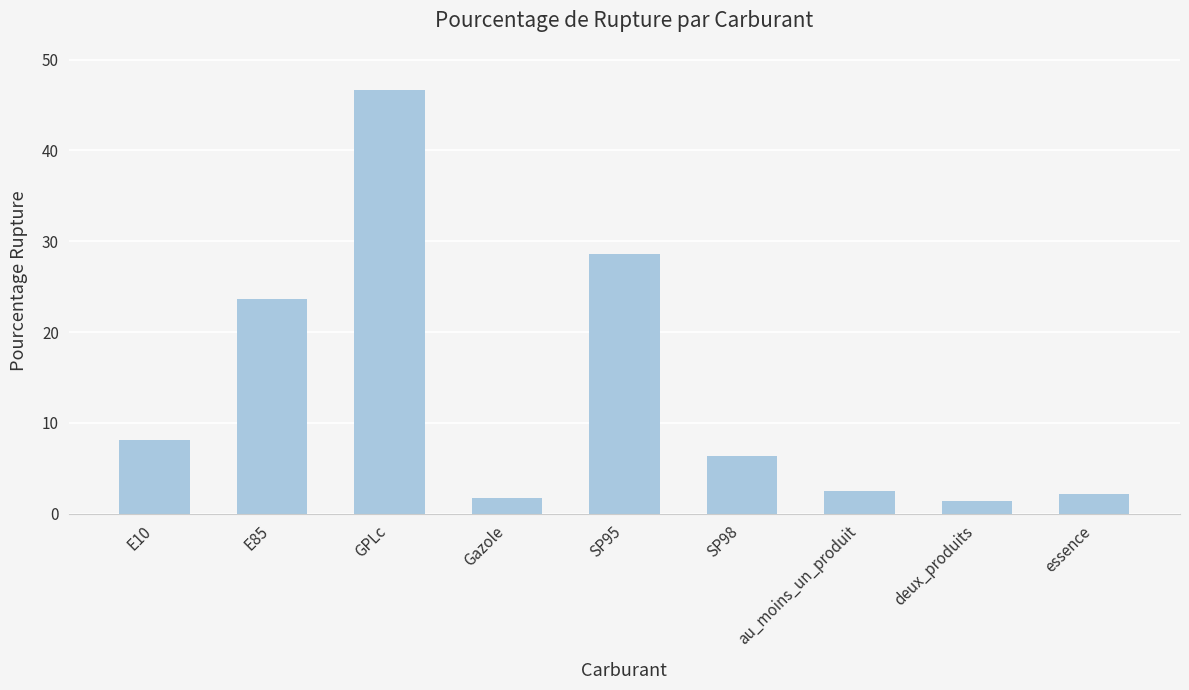

What value does the data have at au_moins_un_produit?

2.5